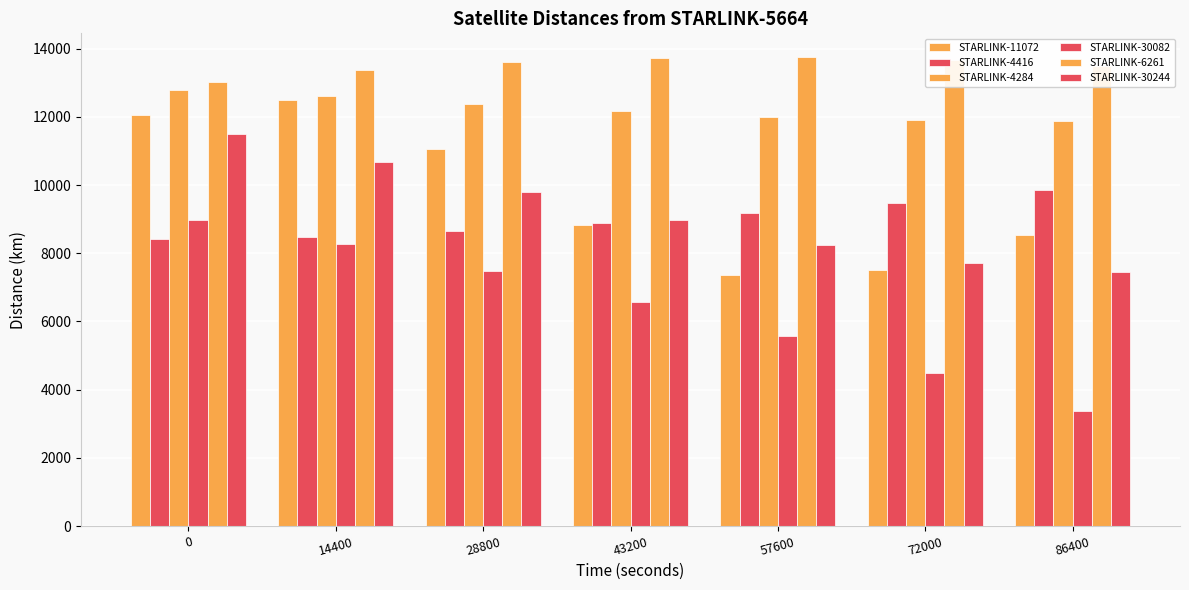

How many data points does each series have?

7